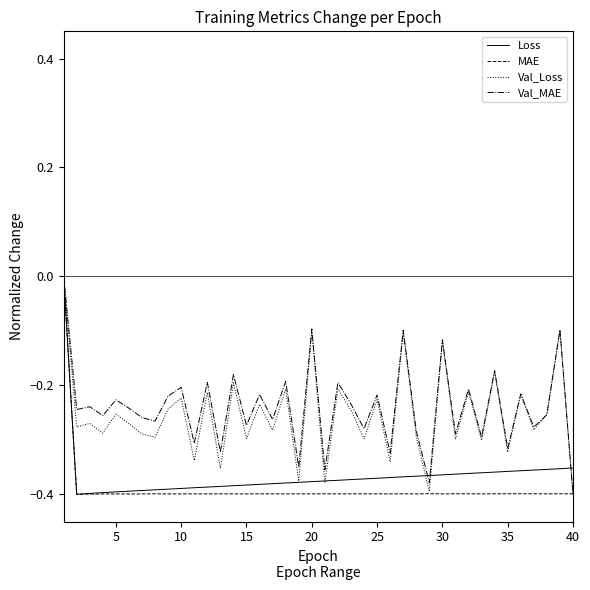

How many values in Val_Loss are below zero?

39